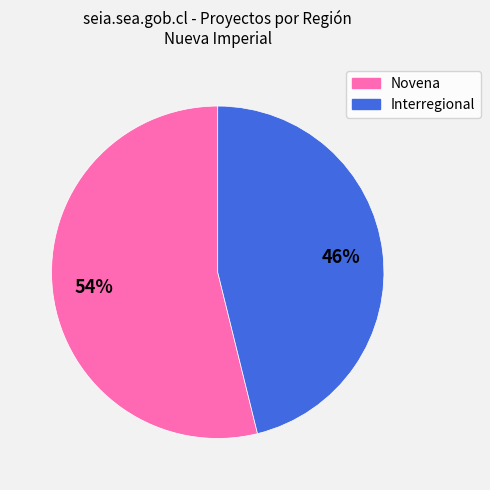

What is the ratio of the value at Interregional to the value at Novena?

0.9